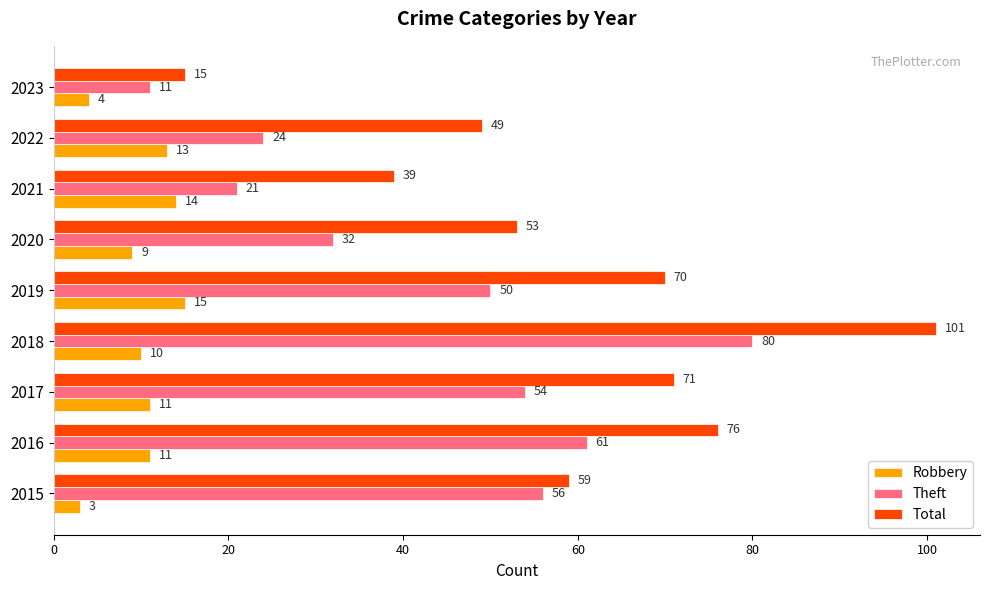

What is the lowest value of the Theft series?

11